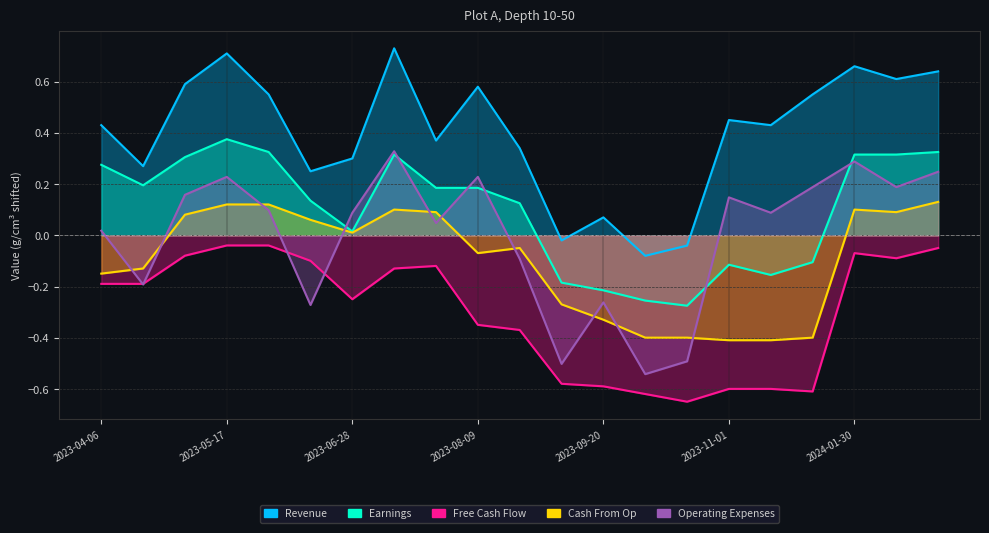

Read the Revenue value at 2023-05-03.

0.6